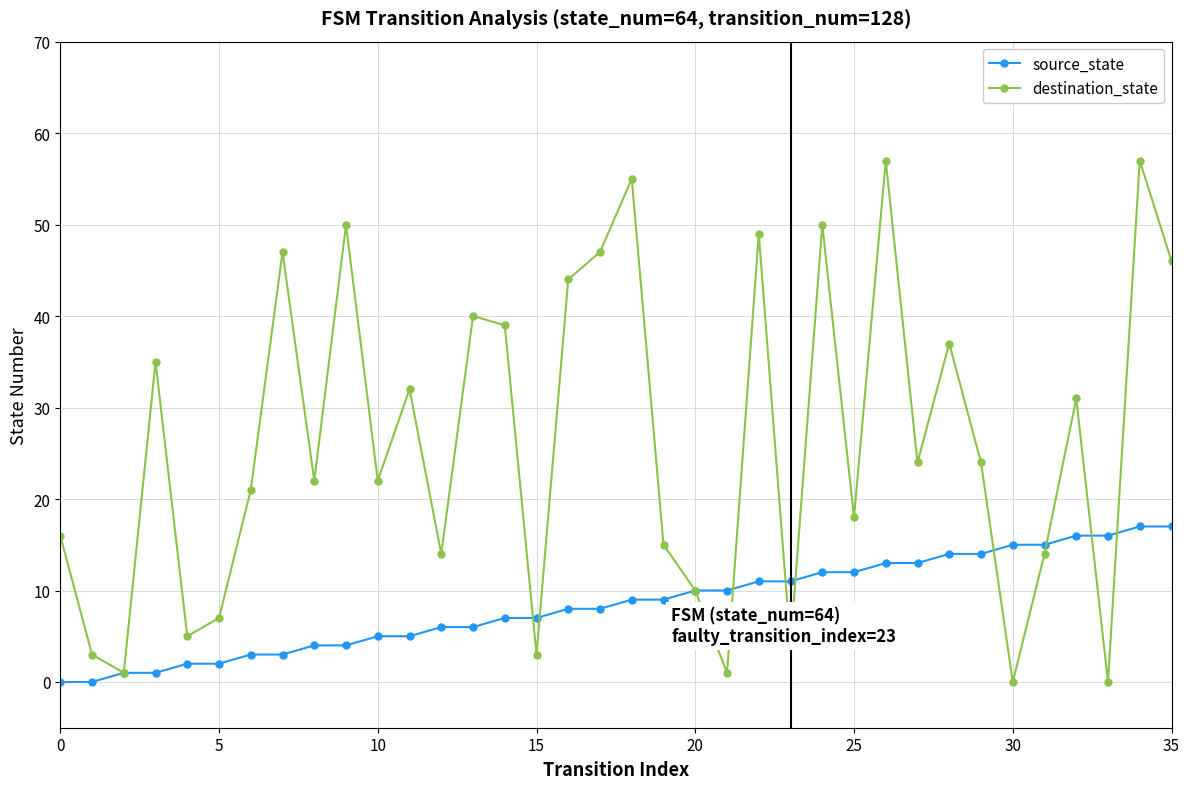

In destination_state, how many points are lower than both neighbors (excluding endpoints)?

12